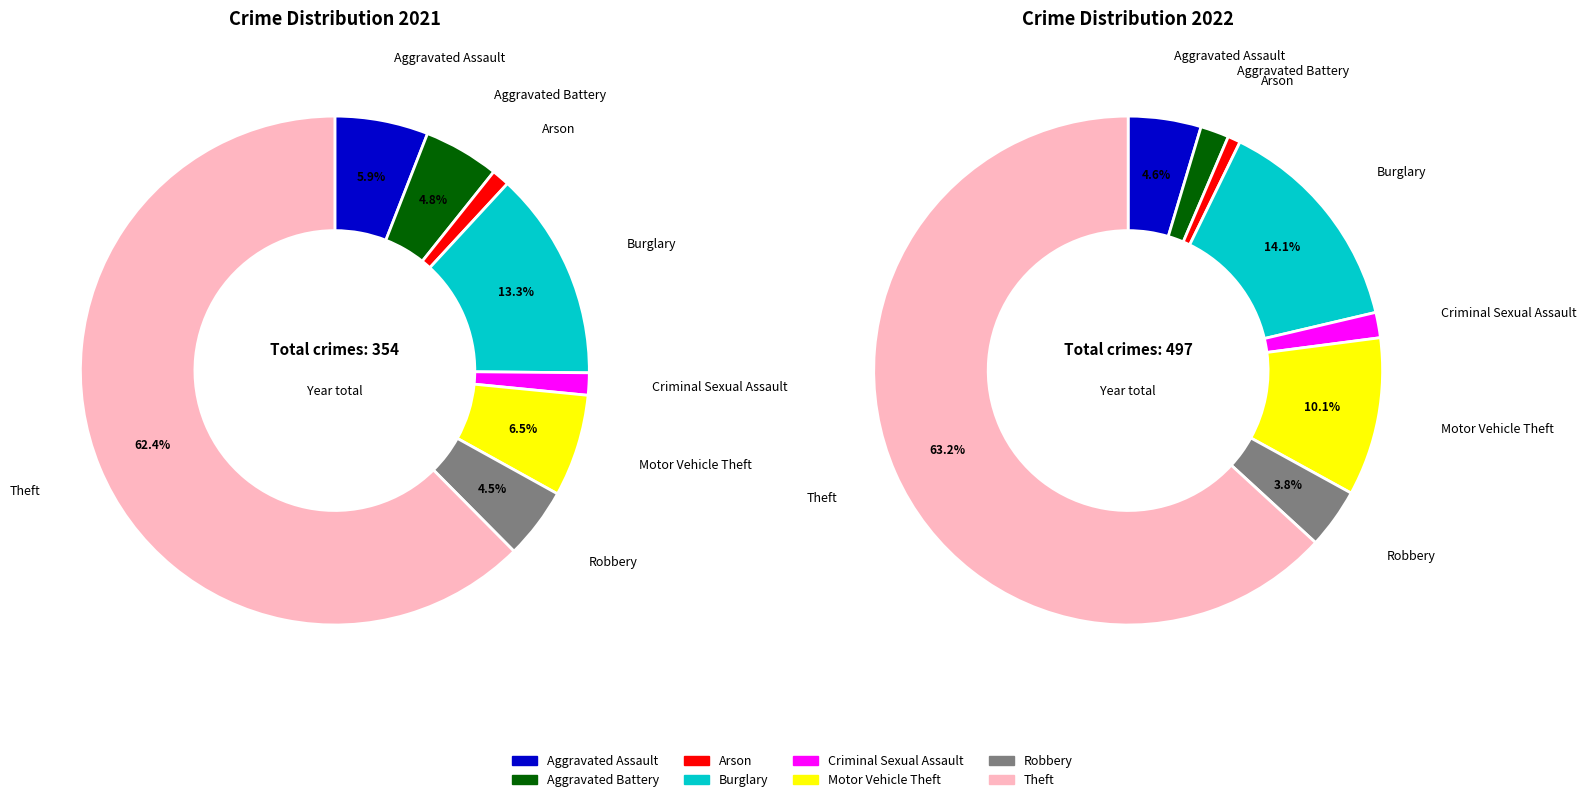

Count the number of slices in the pie.

8